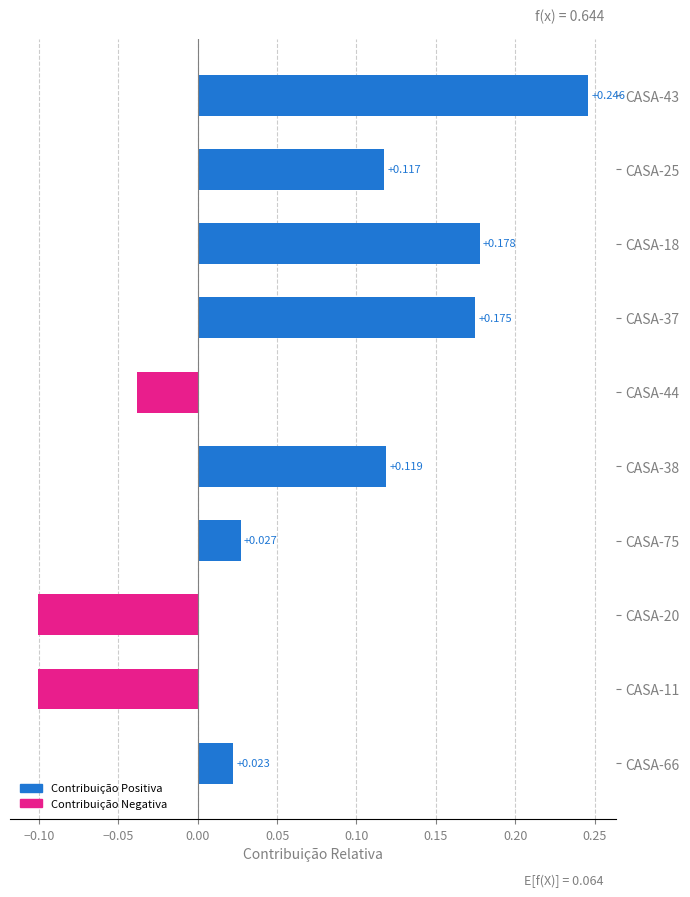

At which label is the value closest to 0?

CASA-66